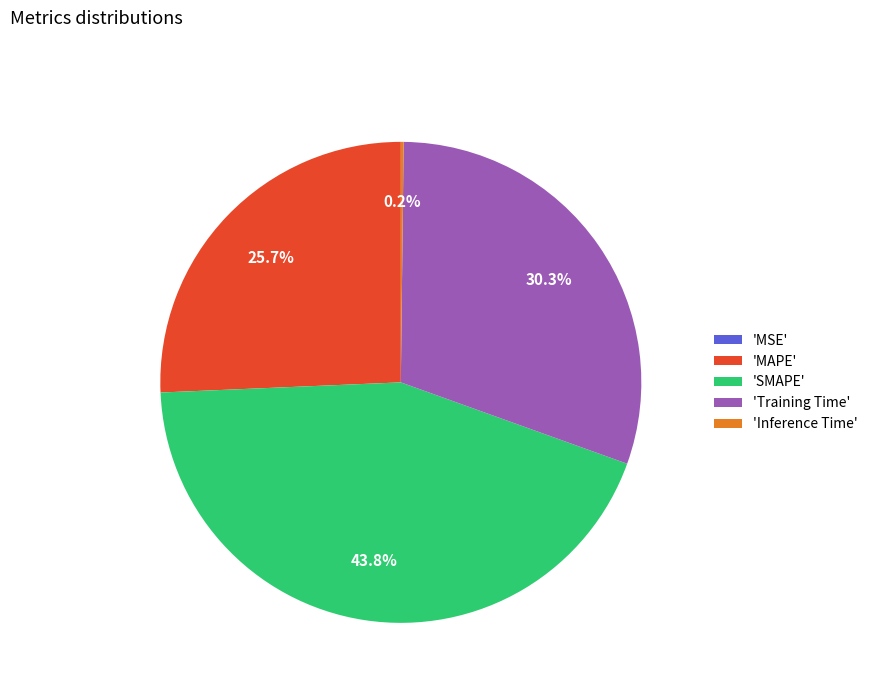

What is the largest slice in the pie chart?

'SMAPE'